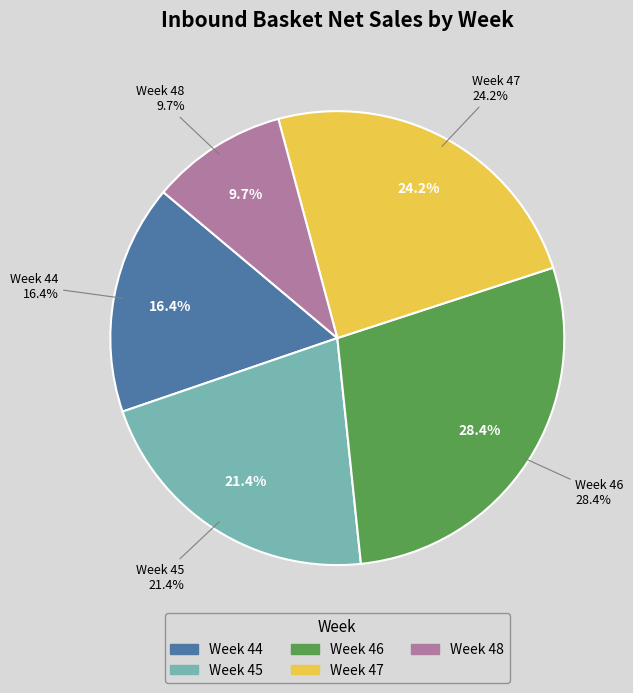

What percentage do Week 48 and Week 44 together represent?

26.1%